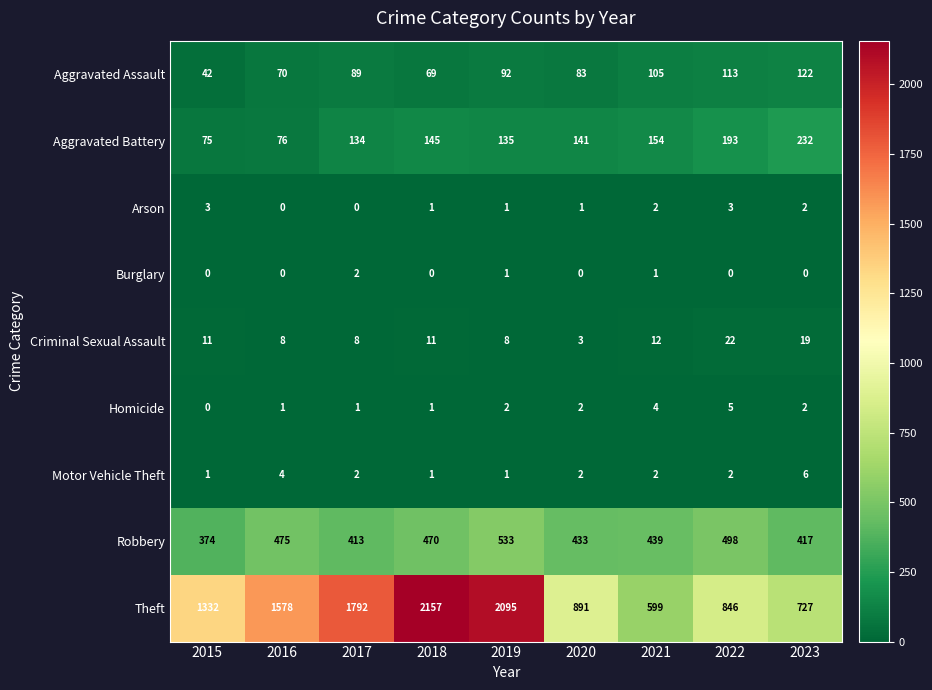

Rank the series at 2022 from lowest to highest value.

Burglary, Motor Vehicle Theft, Arson, Homicide, Criminal Sexual Assault, Aggravated Assault, Aggravated Battery, Robbery, Theft